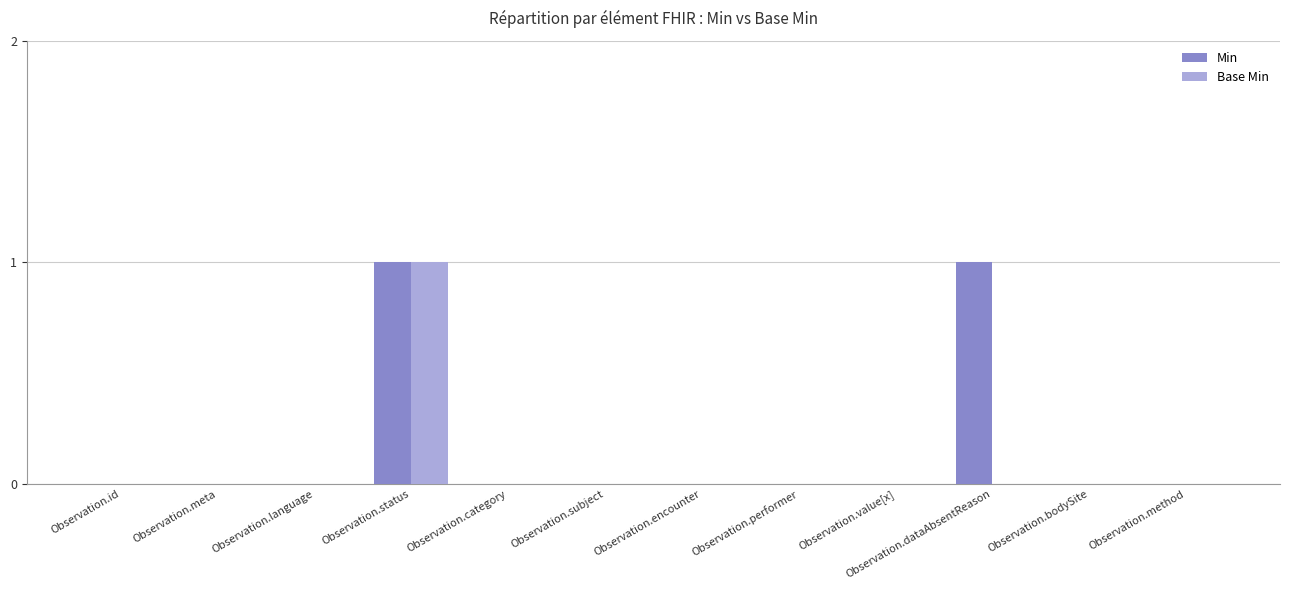

The value of Base Min at Observation.id is -1. True or false?

False